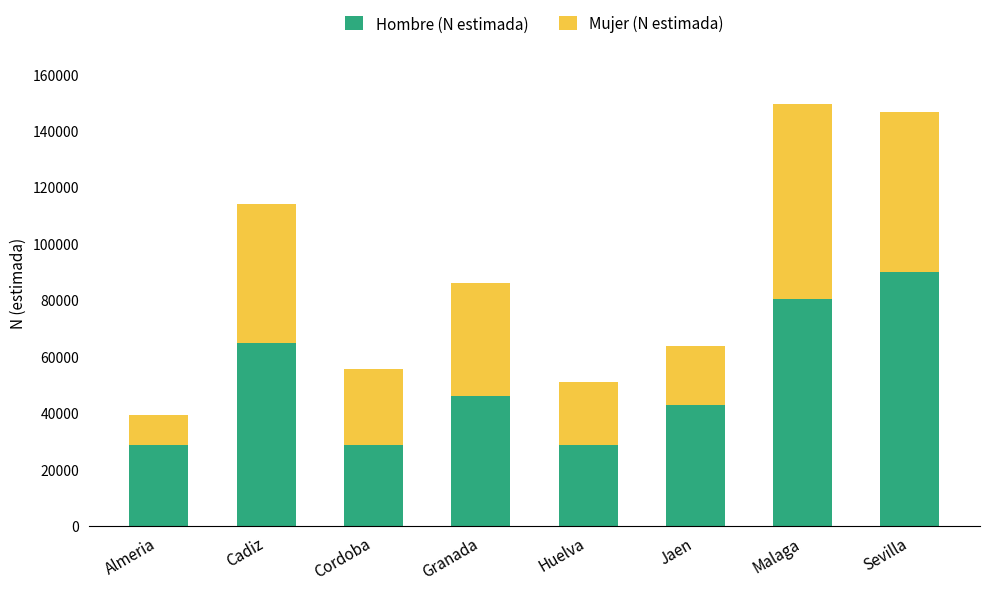

How many bars are there in total?

8